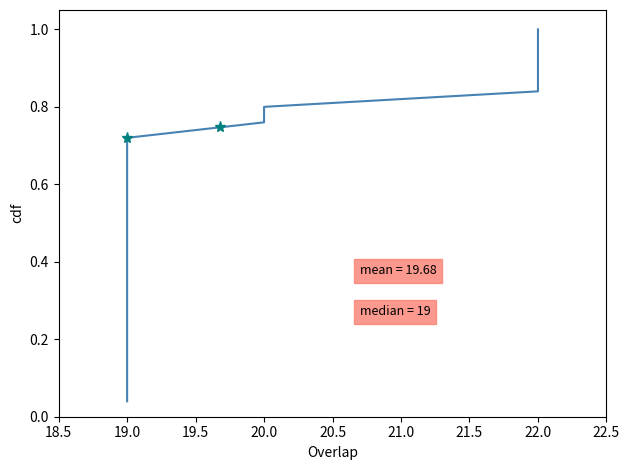

What is the value of the 8th point from the left?

0.3